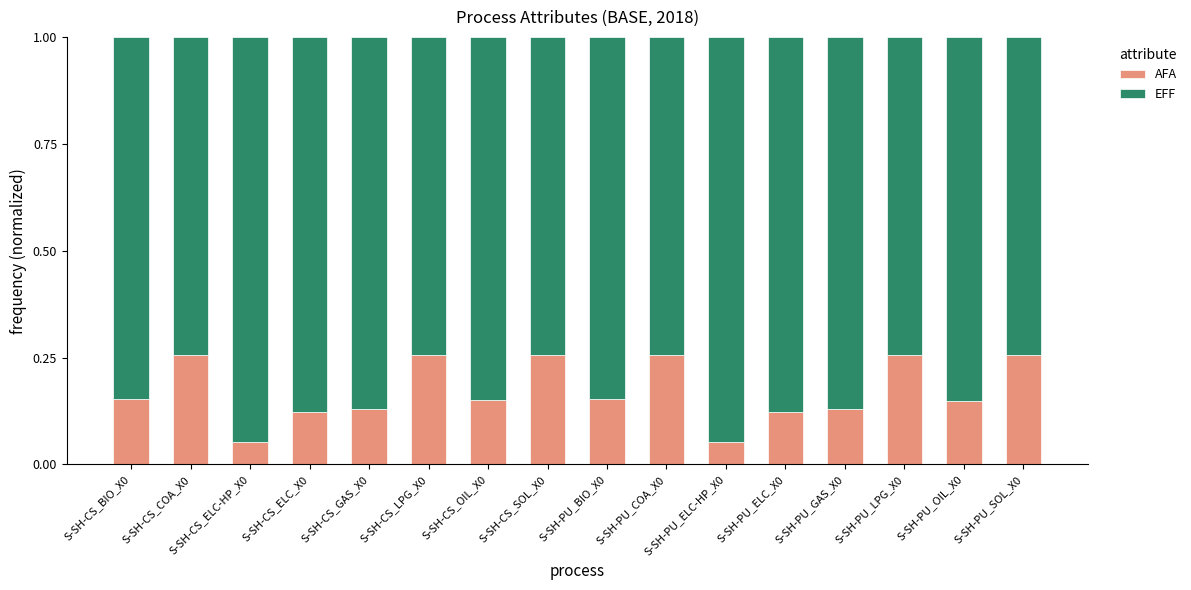

Are the bars horizontal?

No